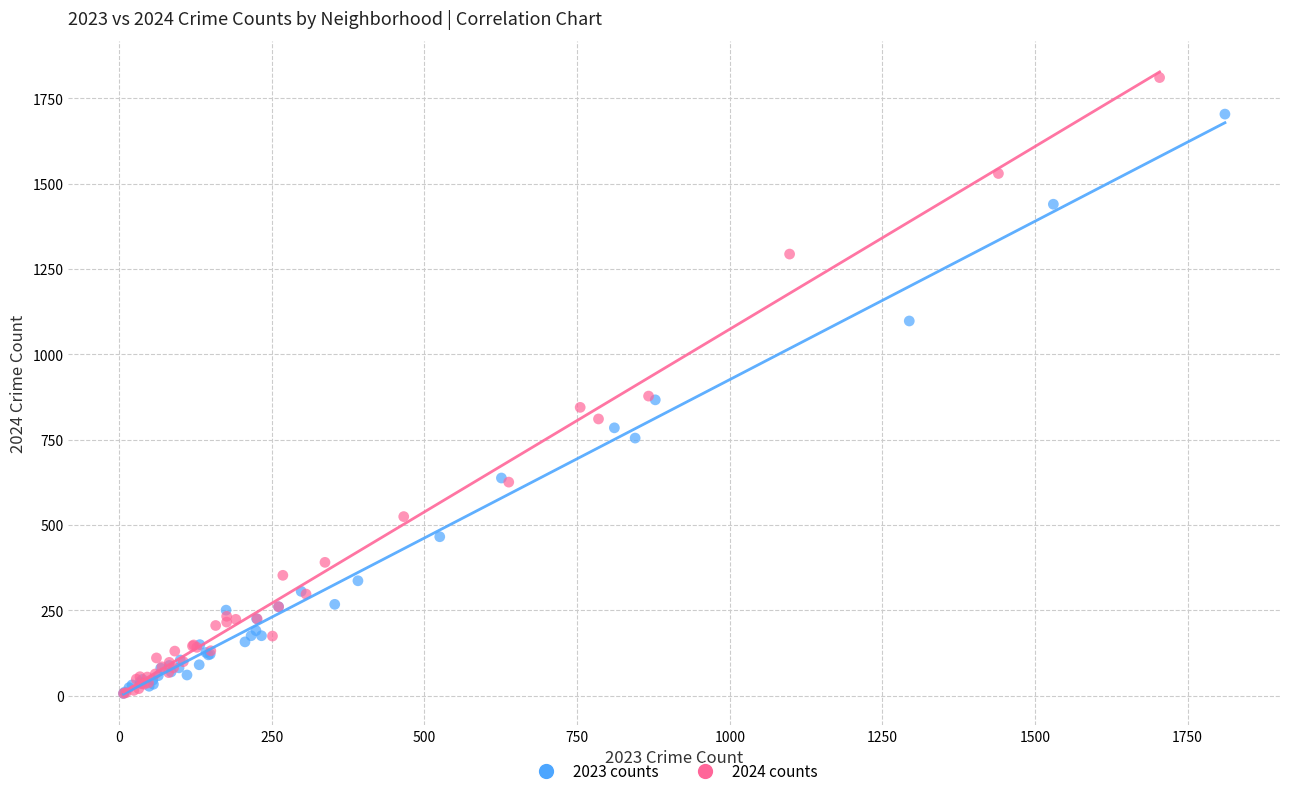

Which series has the largest Y range (max minus min)?

2024 counts